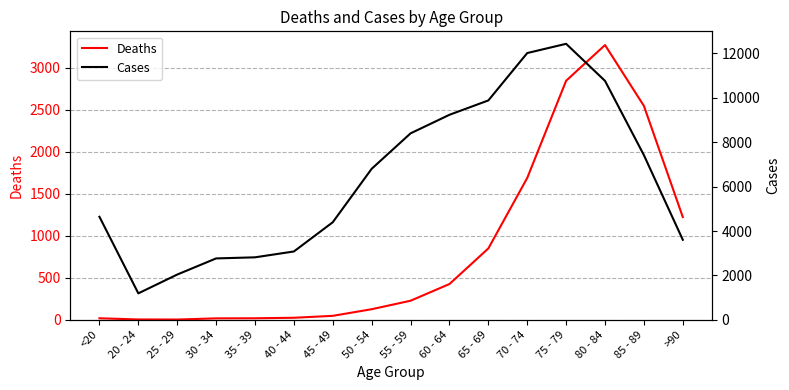

True or false: Cases and Deaths cross at least once.

False